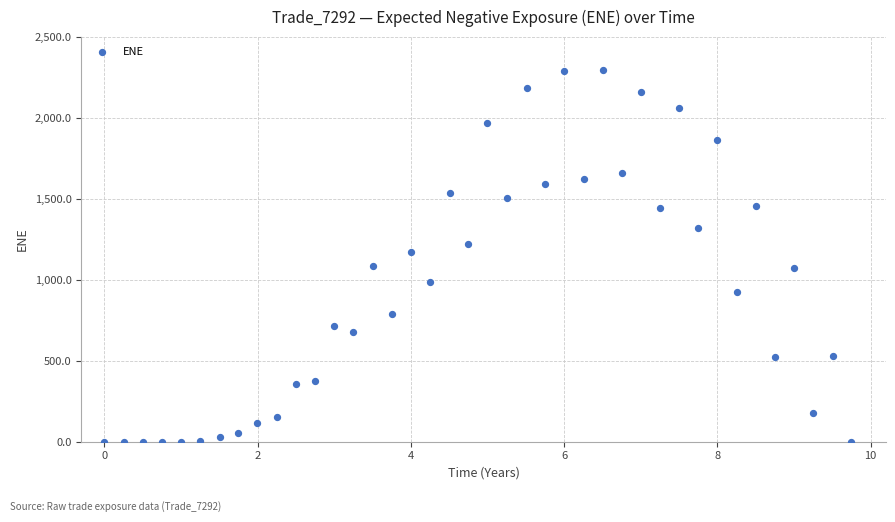

What is the range of X values (max minus min)?

9.7